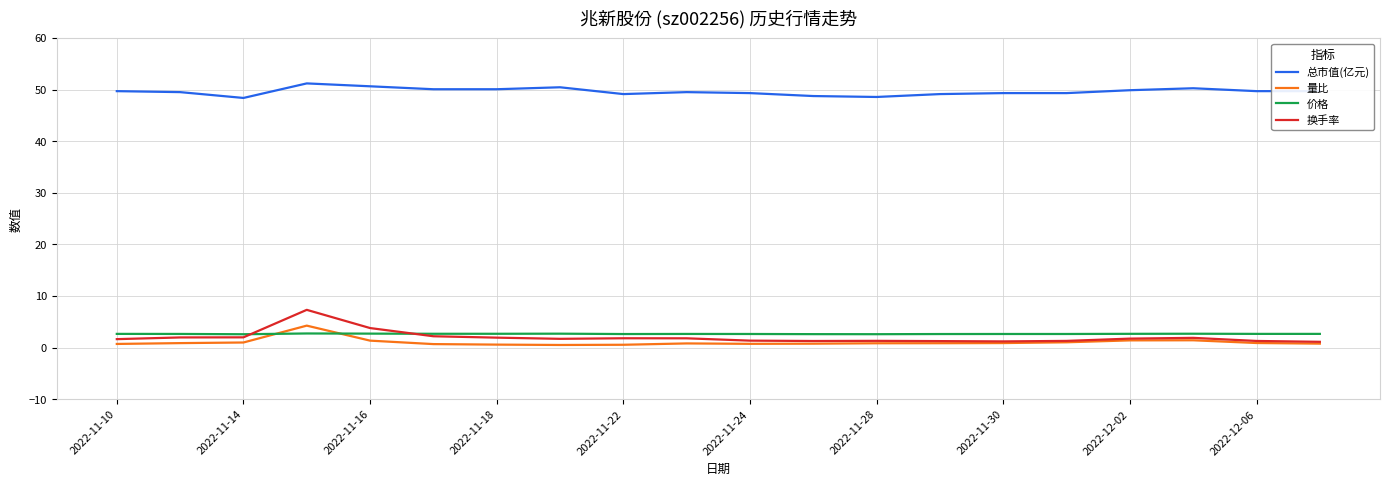

Which series has the largest total across all categories?

总市值(亿元)